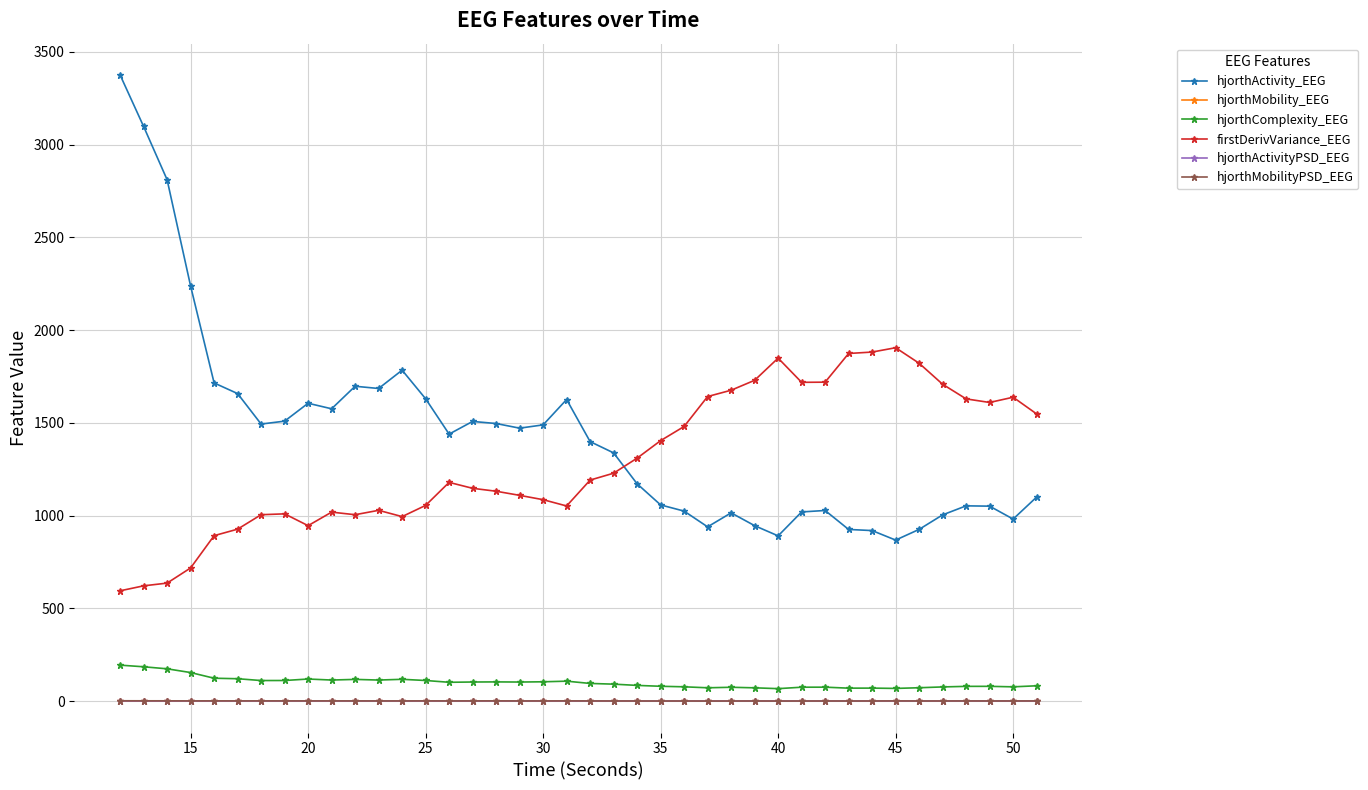

How many data points does each series have?

40